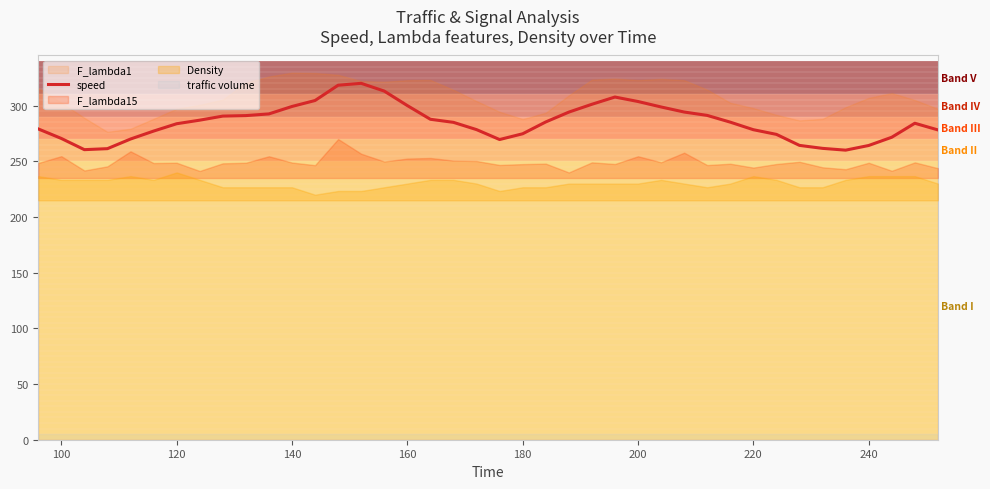

True or false: speed has a value of 274.7 at 180.

True